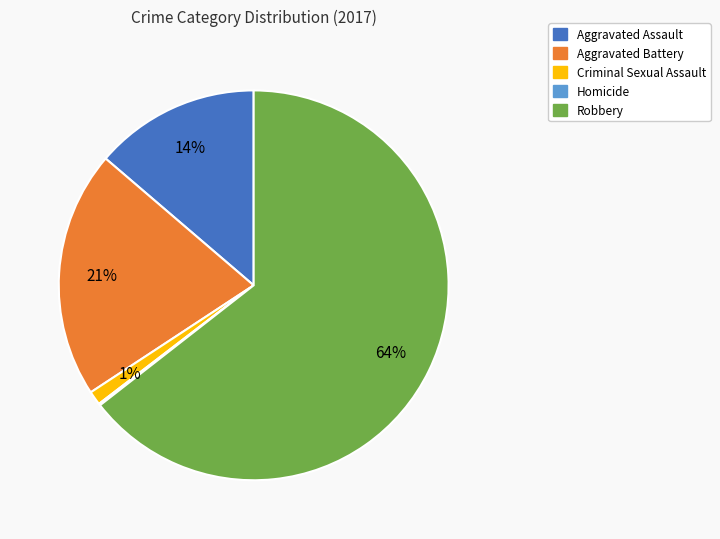

Which has a higher value, Aggravated Battery or Robbery?

Robbery